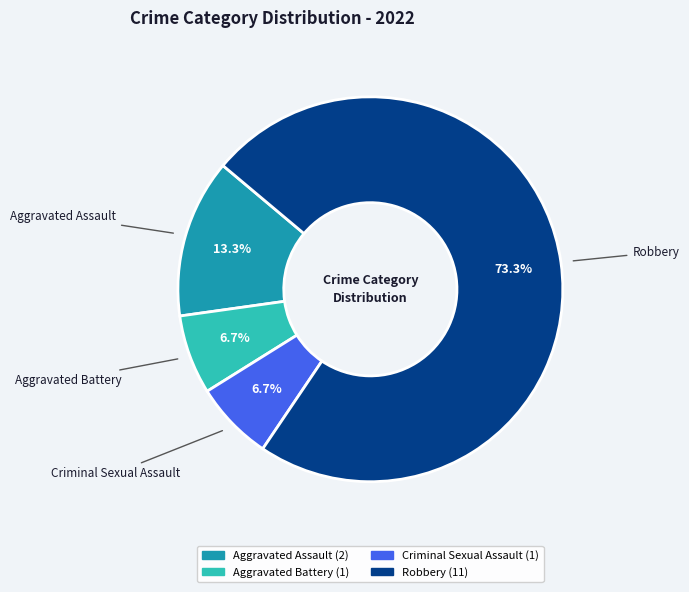

How many segments does this pie chart have?

4